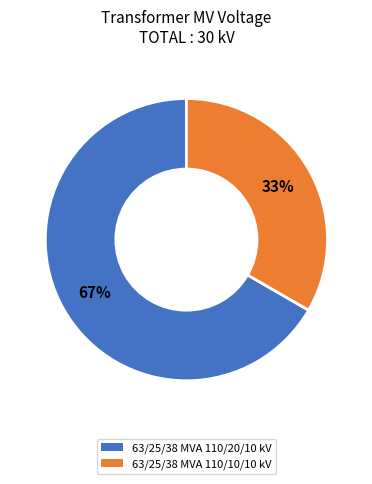

What is the majority slice?

63/25/38 MVA 110/20/10 kV